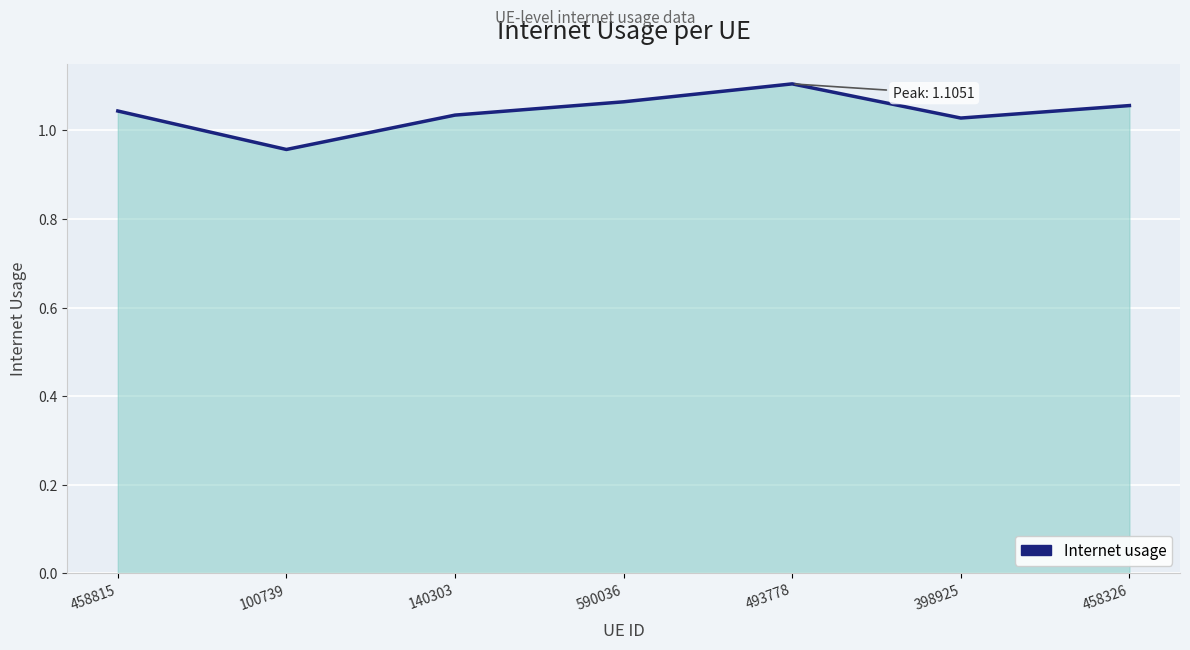

At which category does the chart reach its peak across all series?

493778